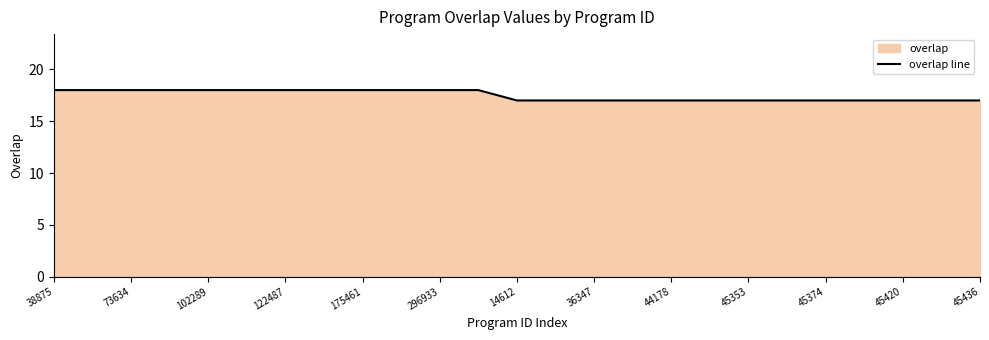

What value does the data have at 45353?

17